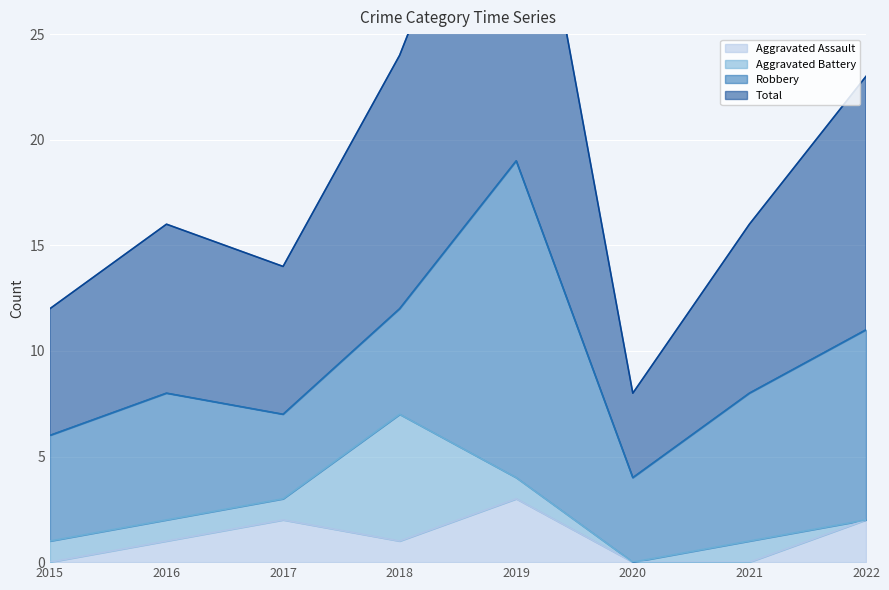

Is the value of Total at 2021 greater than the value of Aggravated Assault at 2020?

Yes